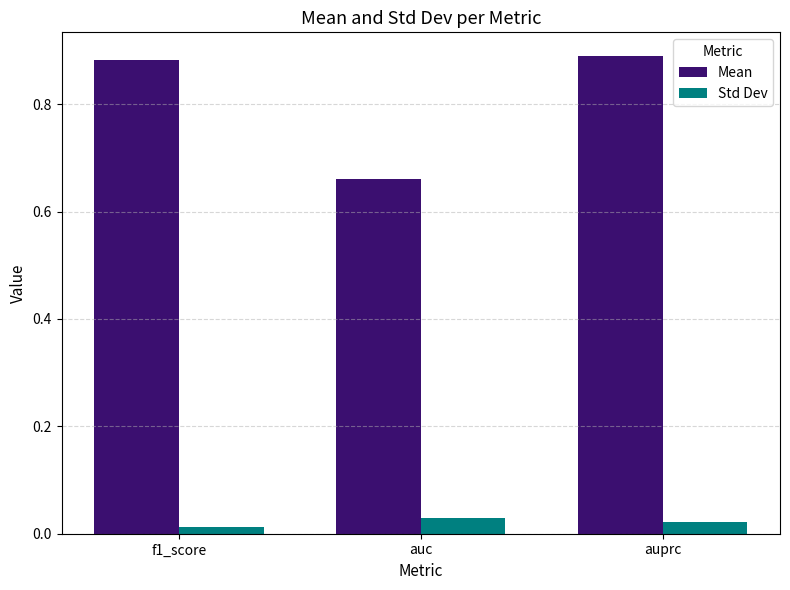

Is the value of Std Dev at auc greater than the value of Mean at auc?

No